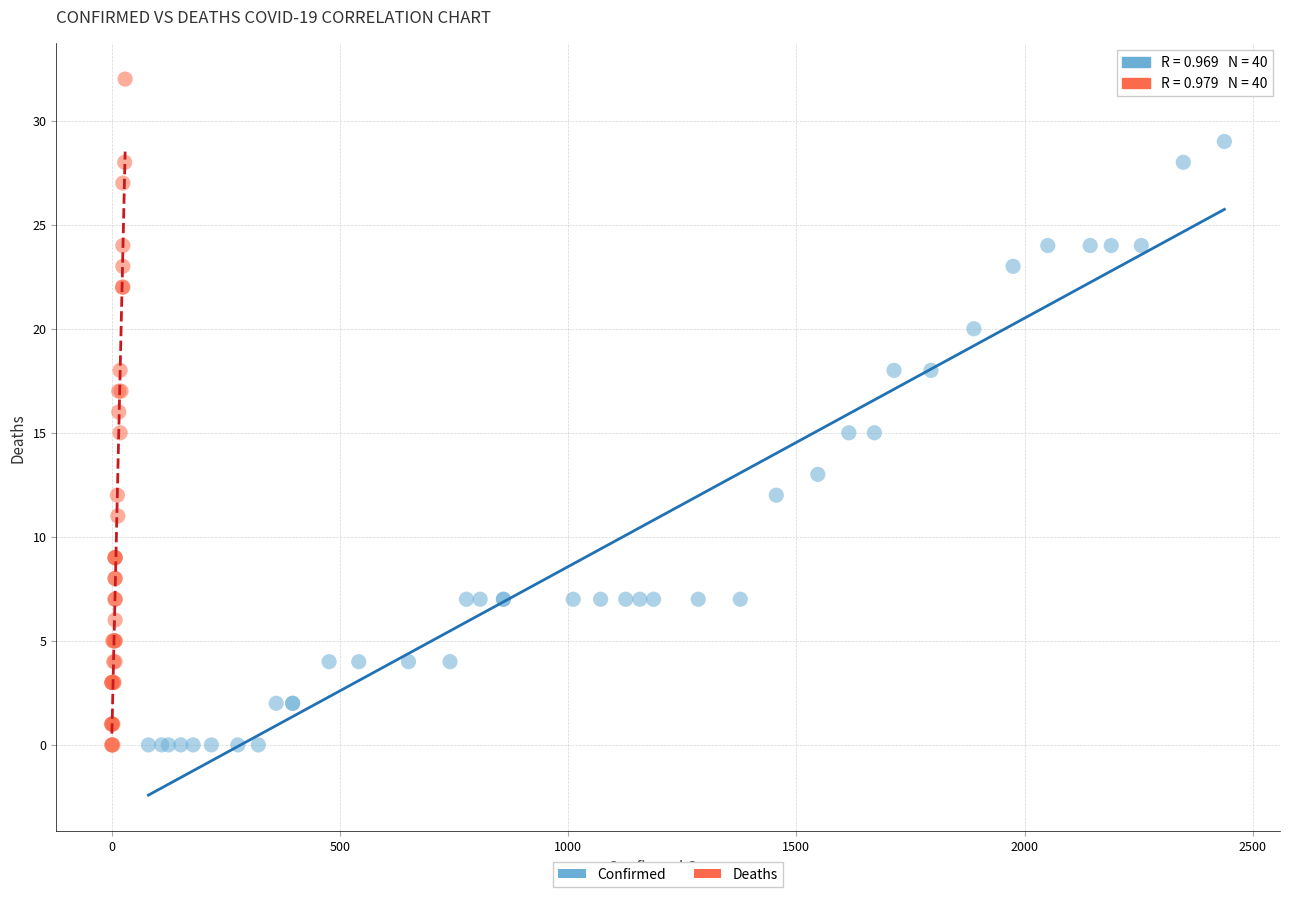

What are all the series names shown in the legend?

Confirmed, Deaths